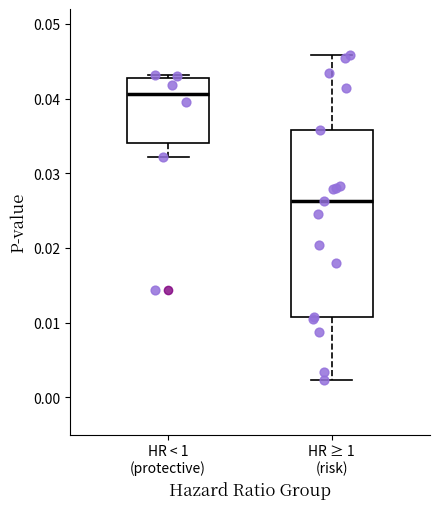

Where is the lower edge of the box for HR ≥ 1 (risk) on the y-axis? The values are not printed on the chart, so give them approximately, as read against the axis.

0.011